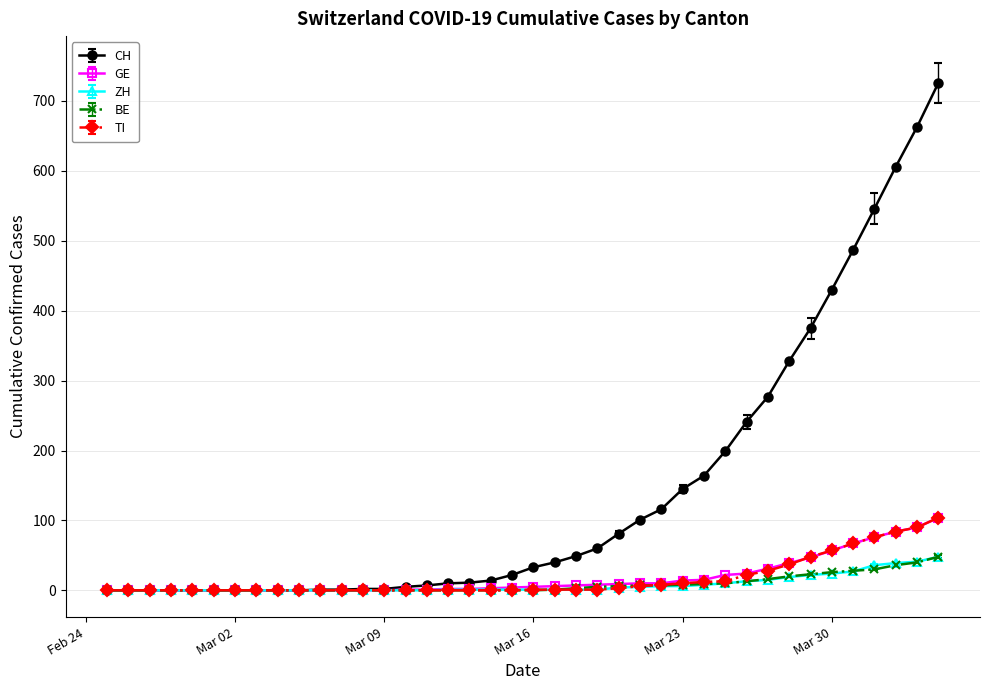

Which series has the largest range (max minus min)?

CH